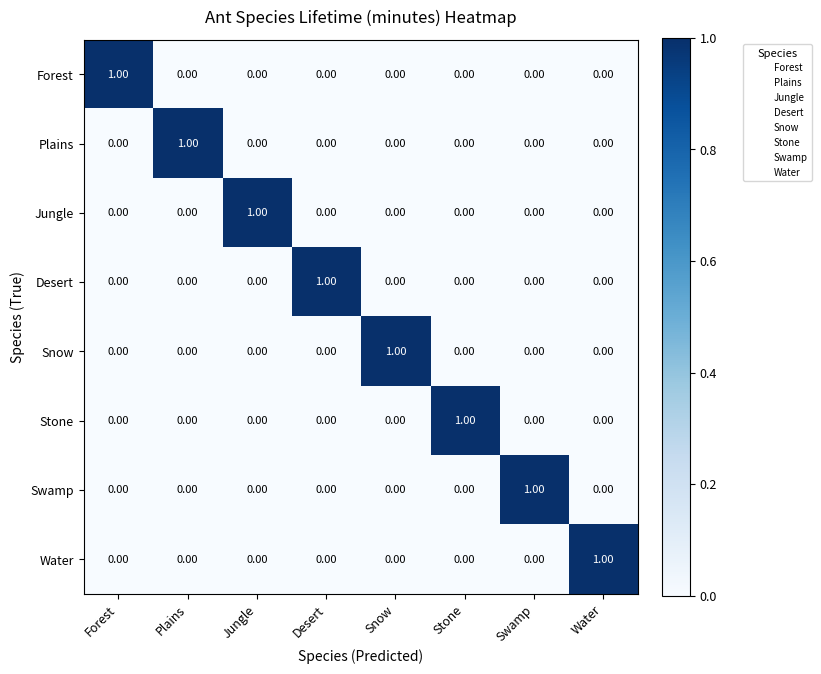

How many categories are shown in the chart?

8